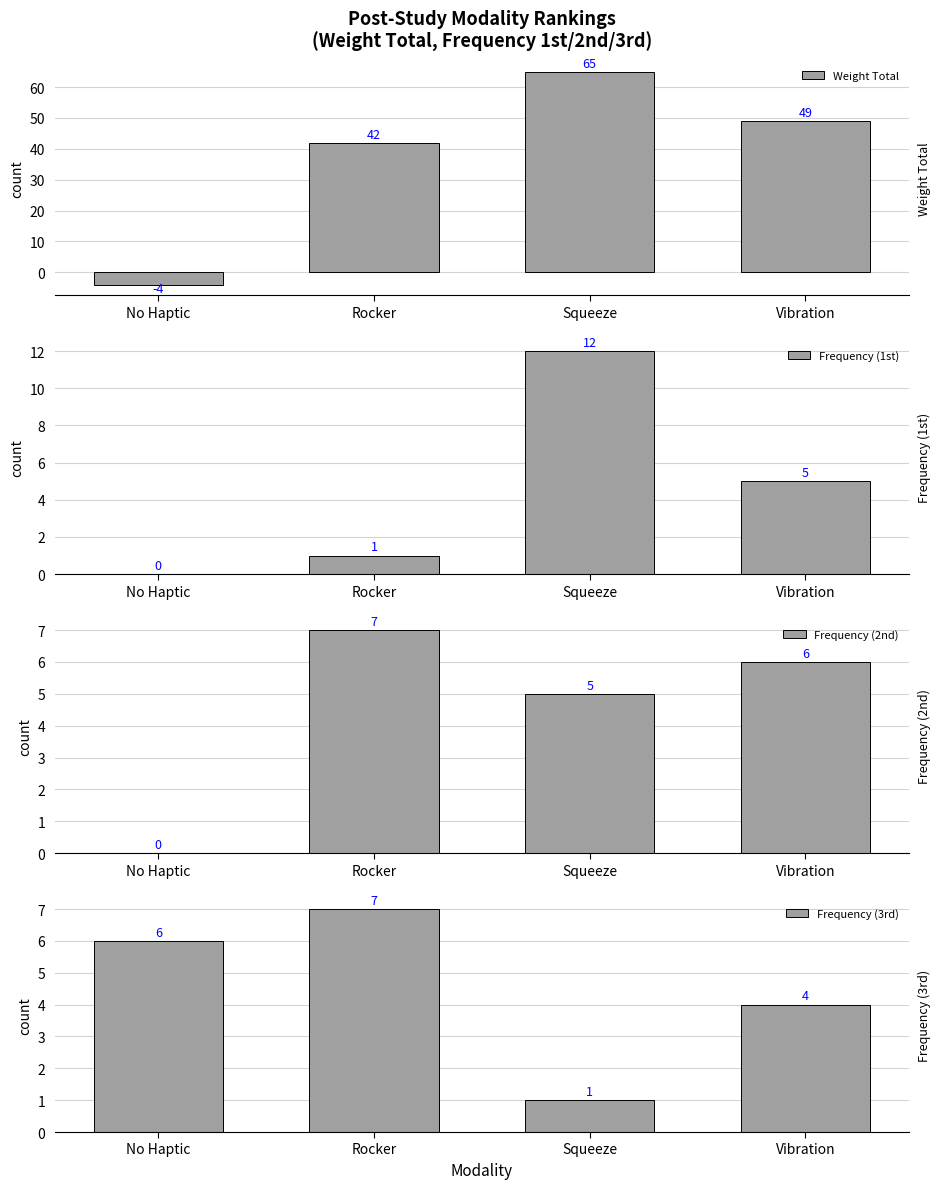

Count the number of categories in the chart.

4